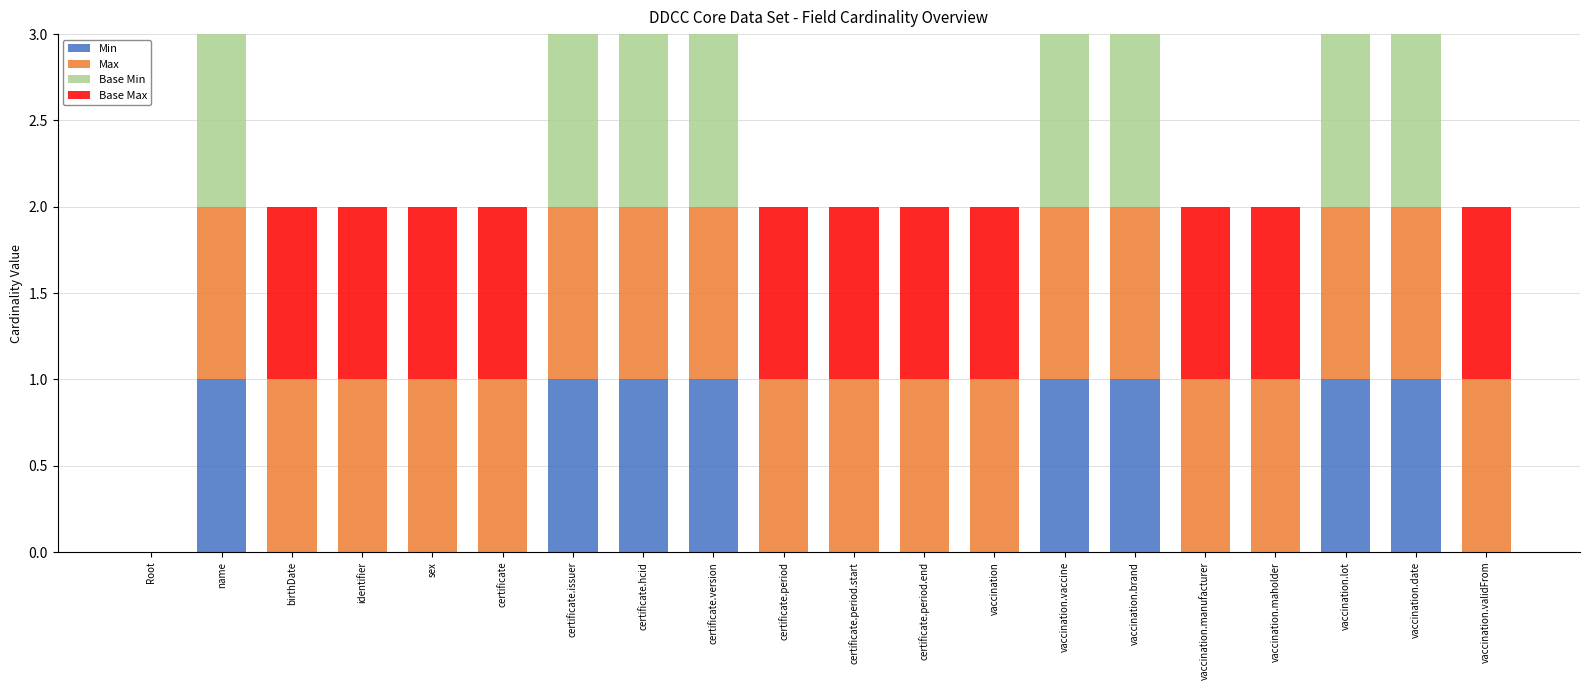

What is the value of the Min bar at the 8th from the left?

1